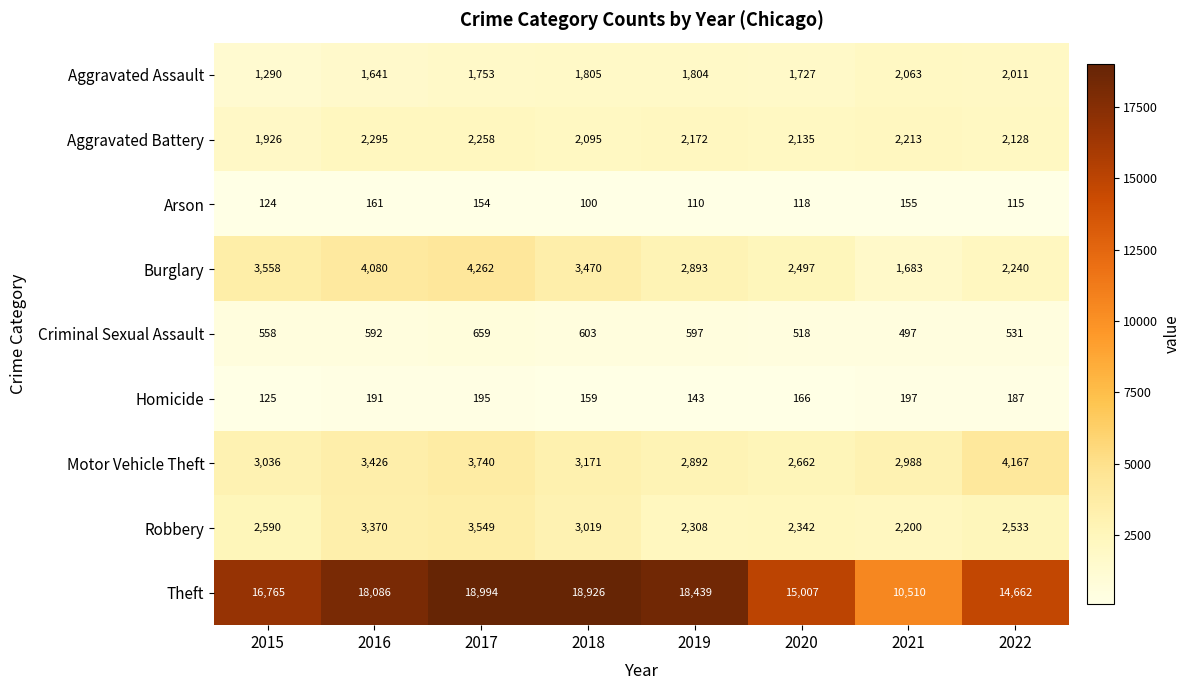

How many data points in Robbery are less than 2590?

4